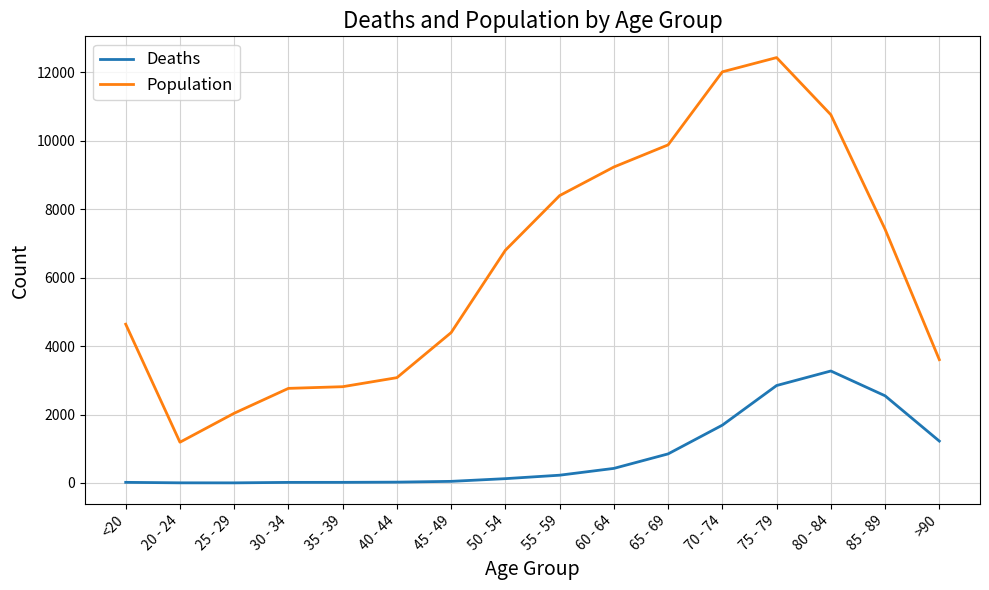

What position from the right is >90?

1